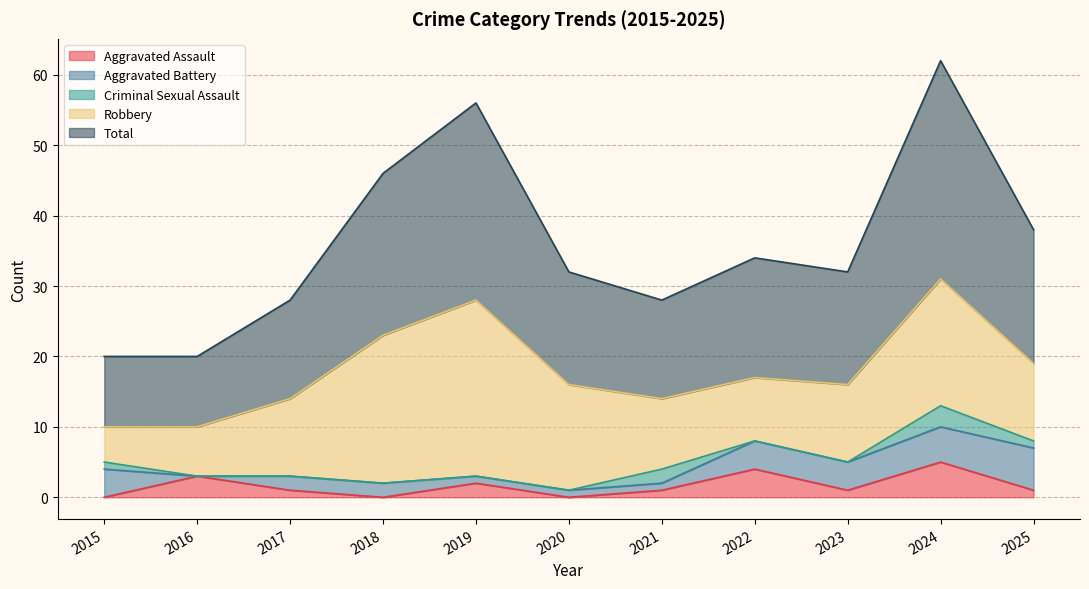

At which label does Total first exceed 16?

2018